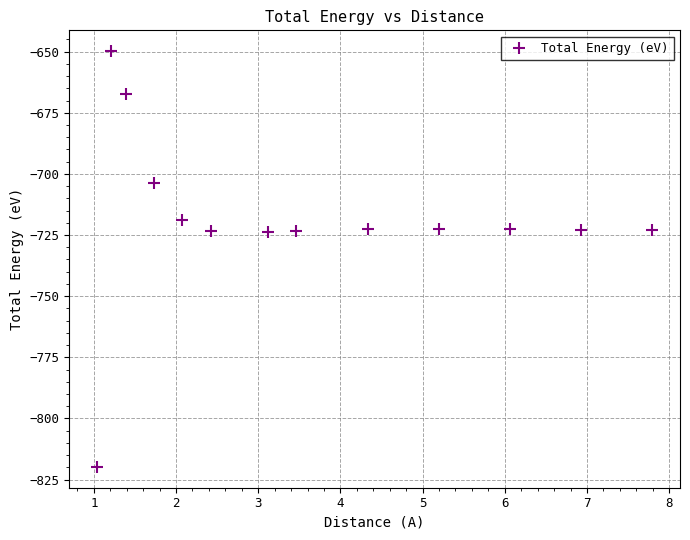

What is the range of X values (max minus min)?

6.8